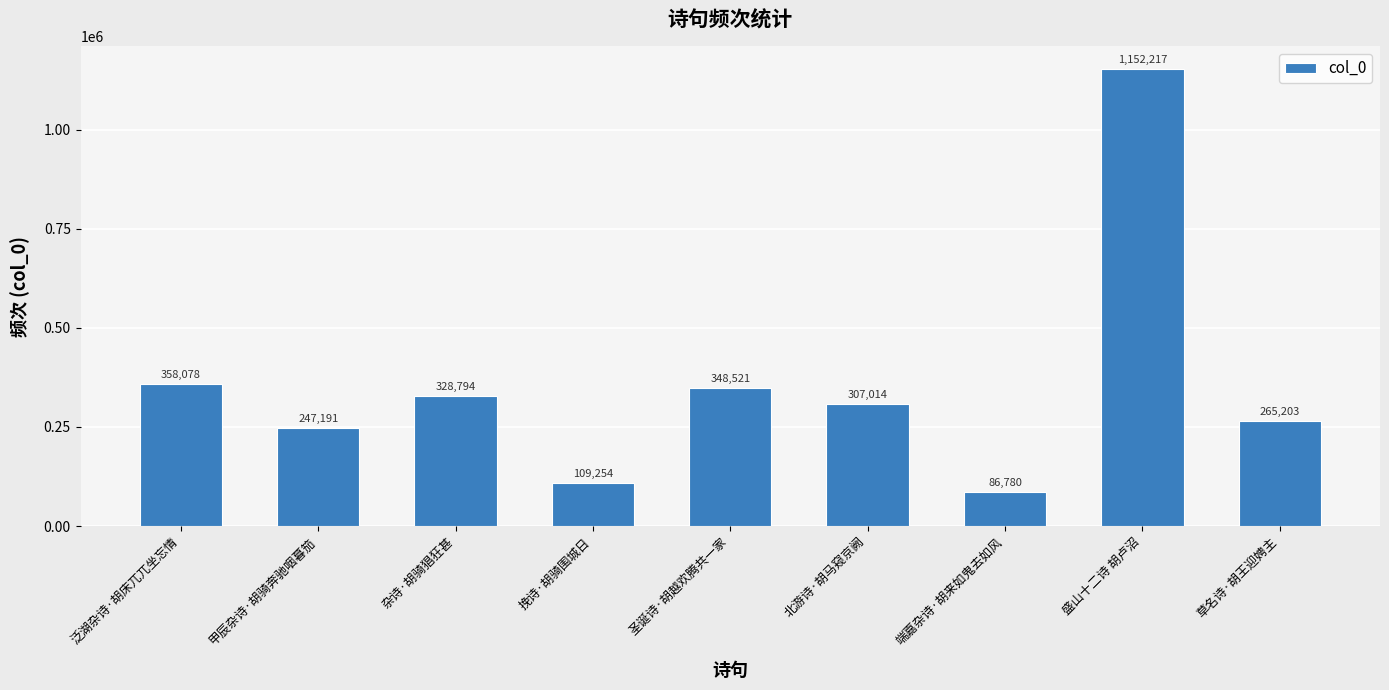

What position from the right is 杂诗·胡骑猖狂甚?

7